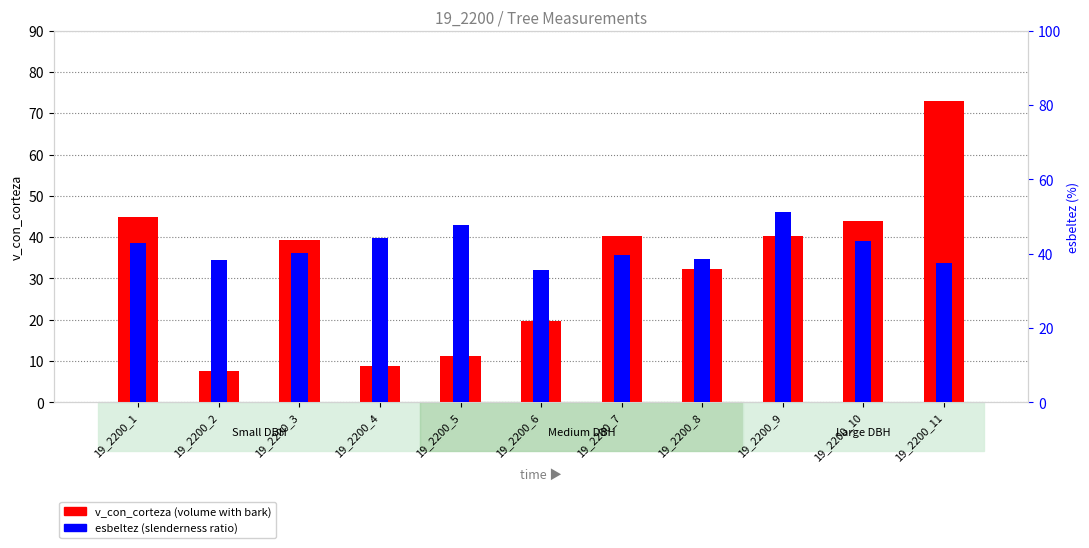

What is the difference between the maximum and second lowest values in the esbeltez series?

13.6